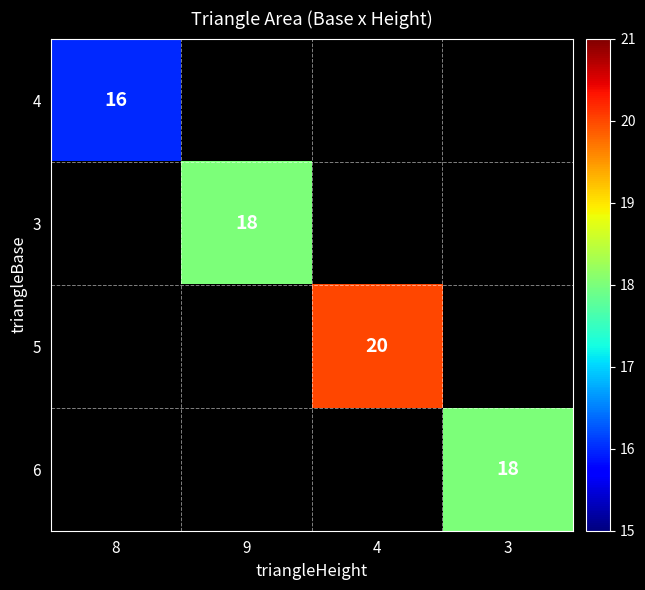

True or false: 3 has a value of 28 at 9.

False